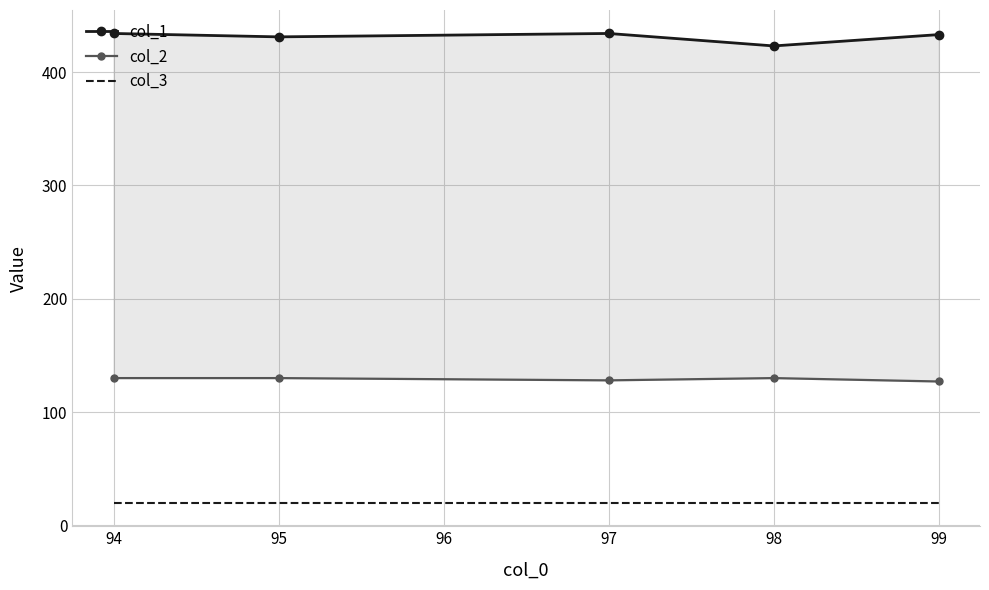

At 99, list the series in order from smallest to largest.

col_3, col_2, col_1